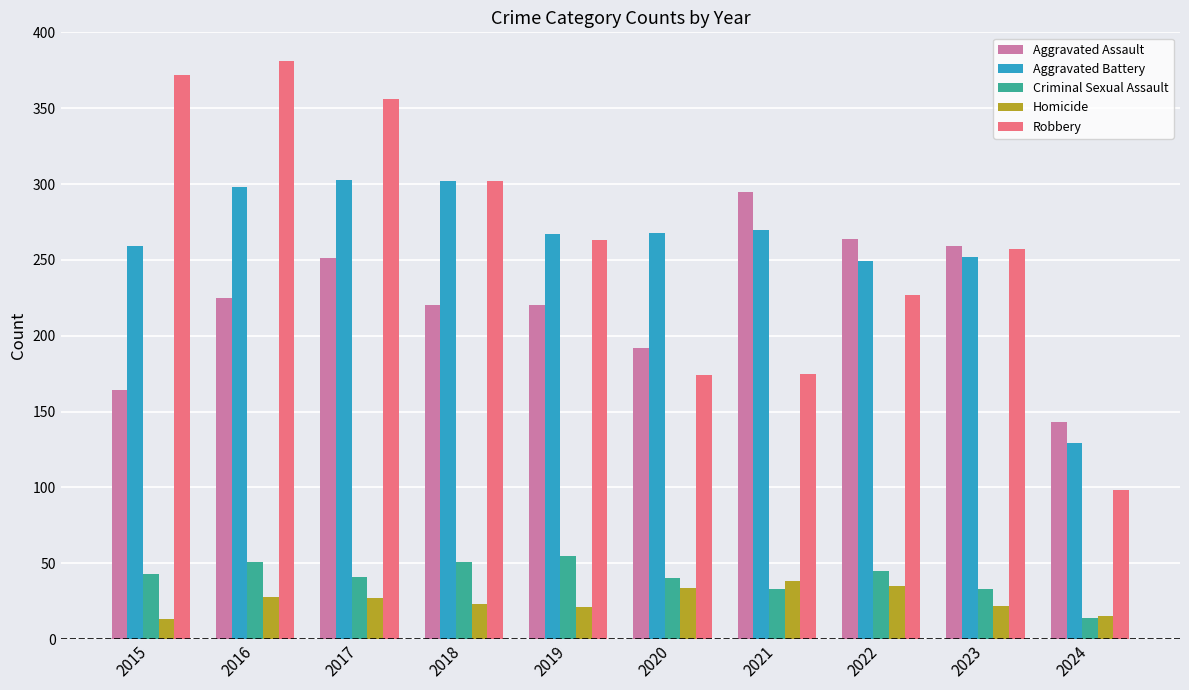

Are the bars grouped side by side (vs. stacked)?

Yes